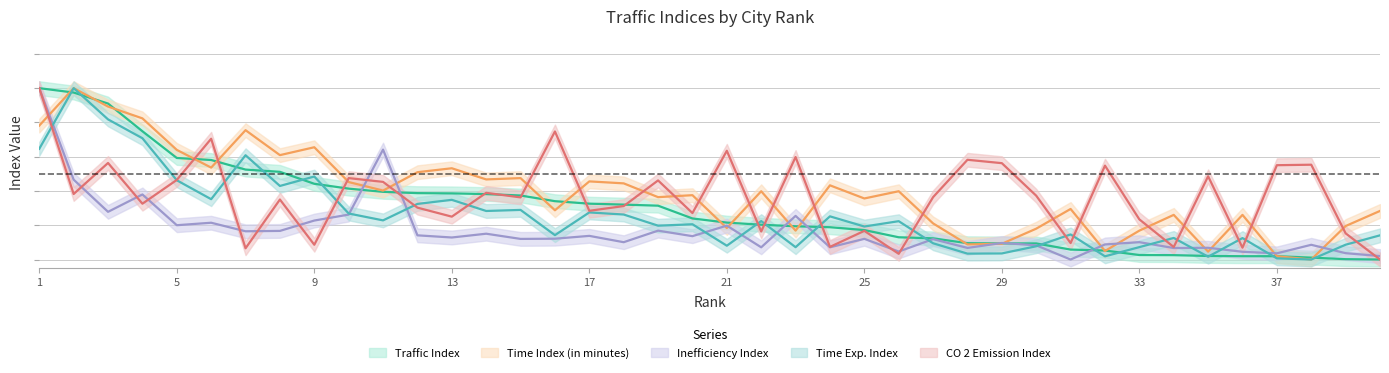

Where is Time Exp. Index nearest to the value 0?

38